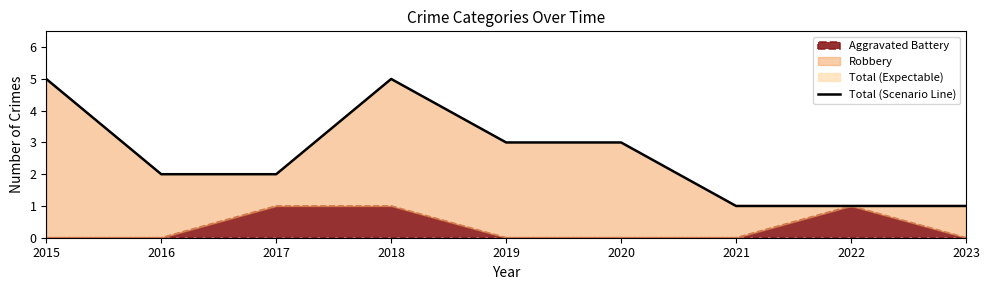

What is the maximum value shown in the chart?

5